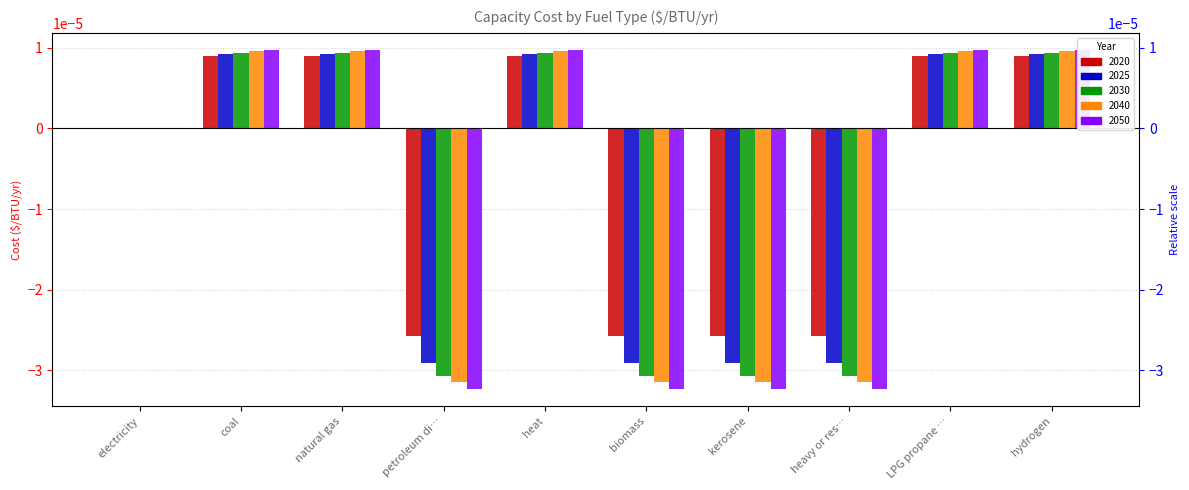

At how many categories does at least one series exceed 0?

5